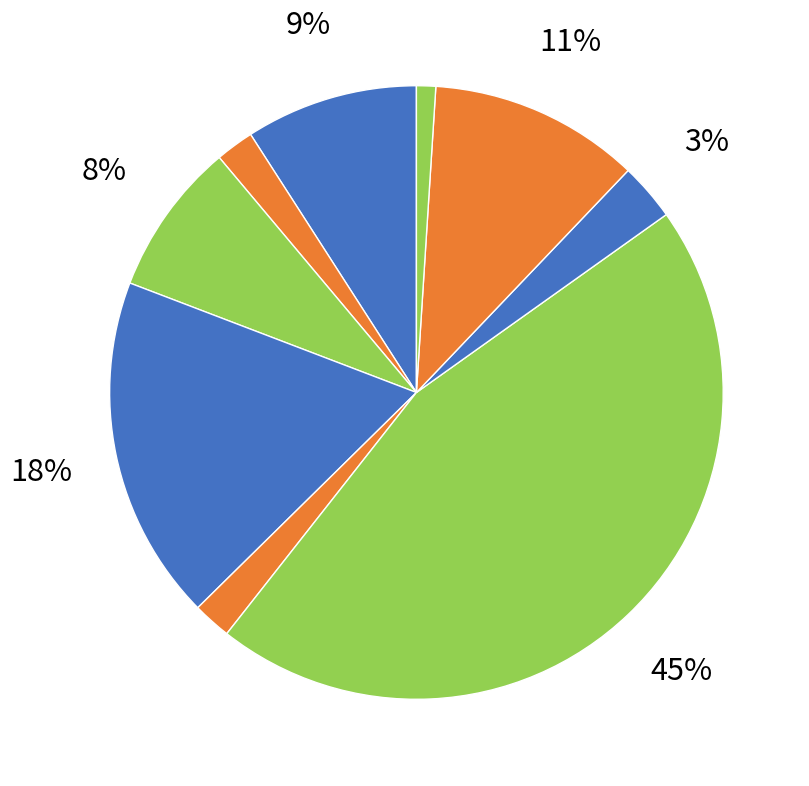

The Pill slice represents 45% of the pie. True or false?

True